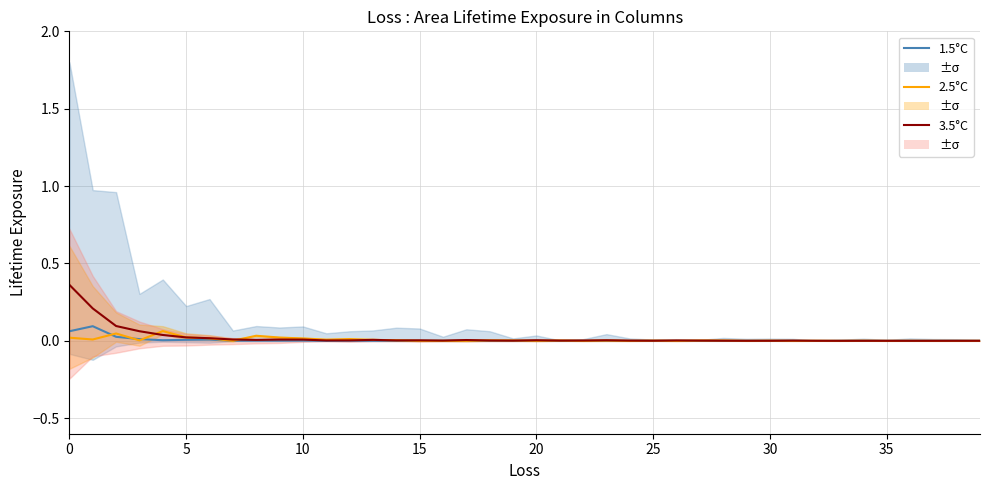

What is the label of the 22nd point from the right?

18